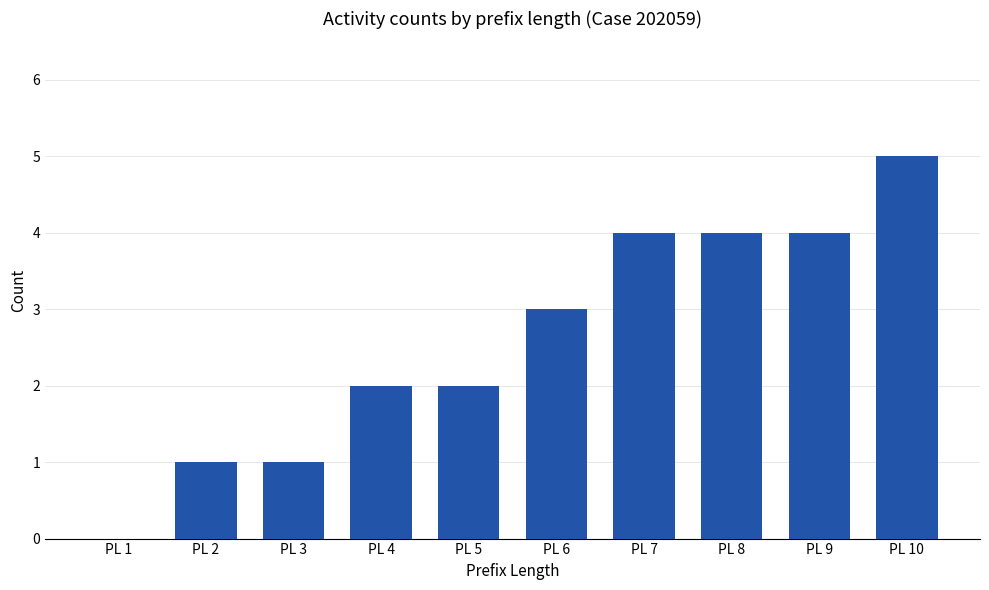

What is the approximate value at PL 9?

4